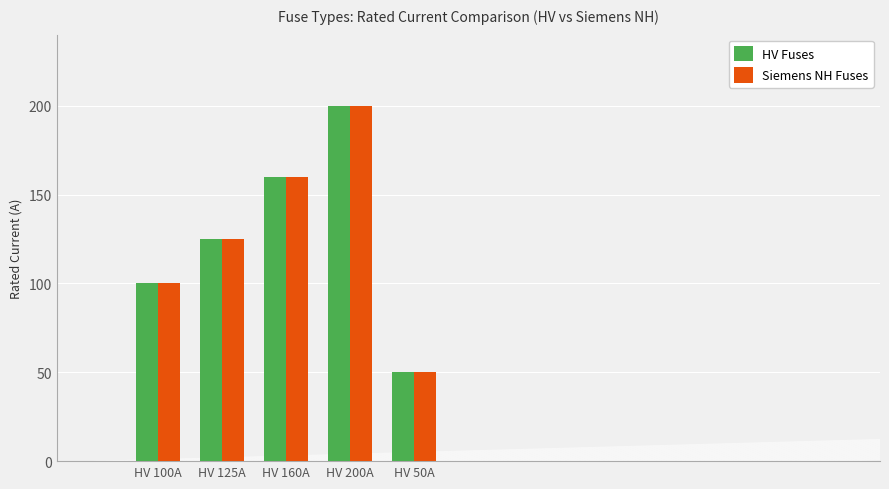

Reading left to right, what are all the values shown in this chart?

HV Fuses: HV 100A=100	HV 125A=125	HV 160A=160	HV 200A=200	HV 50A=50
Siemens NH Fuses: HV 100A=100	HV 125A=125	HV 160A=160	HV 200A=200	HV 50A=50